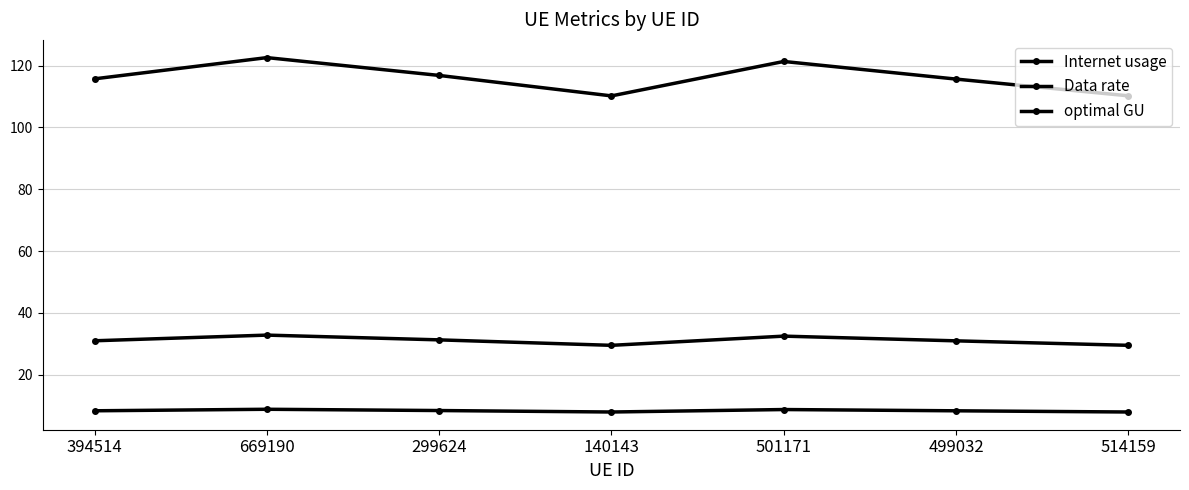

What is the value of the Internet usage point at the 2nd from the left?

122.6